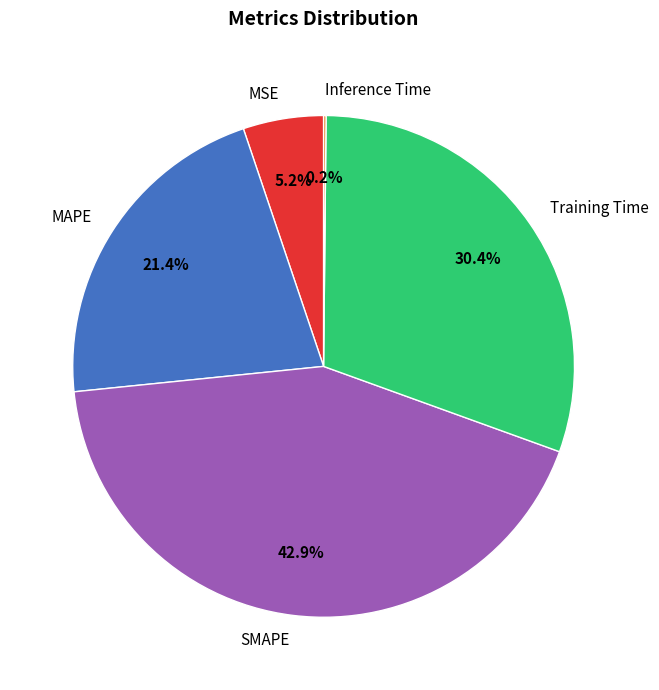

The MAPE slice represents 9% of the pie. True or false?

False